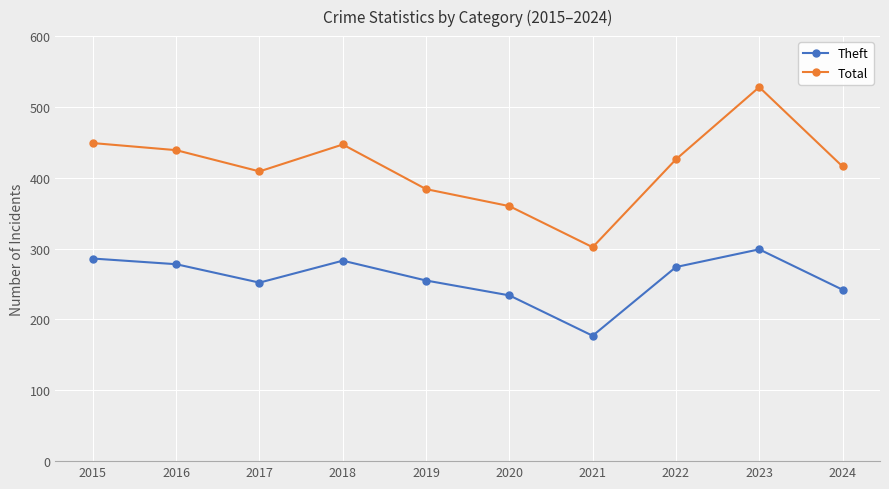

What is the difference between the maximum and second lowest values in the Theft series?

65